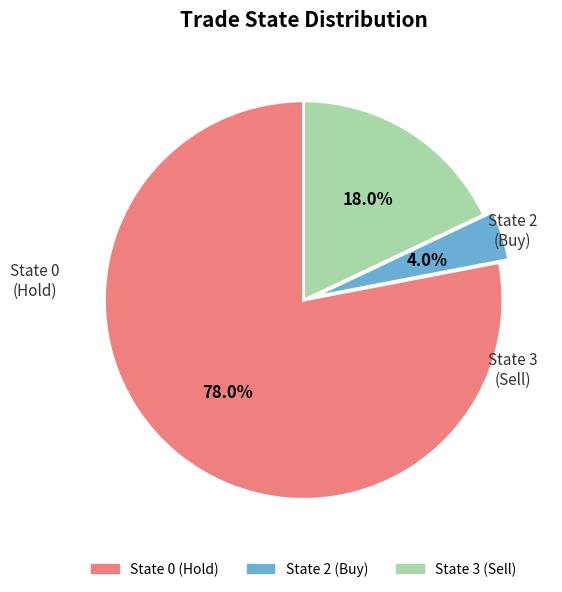

Does any single category account for the majority?

Yes